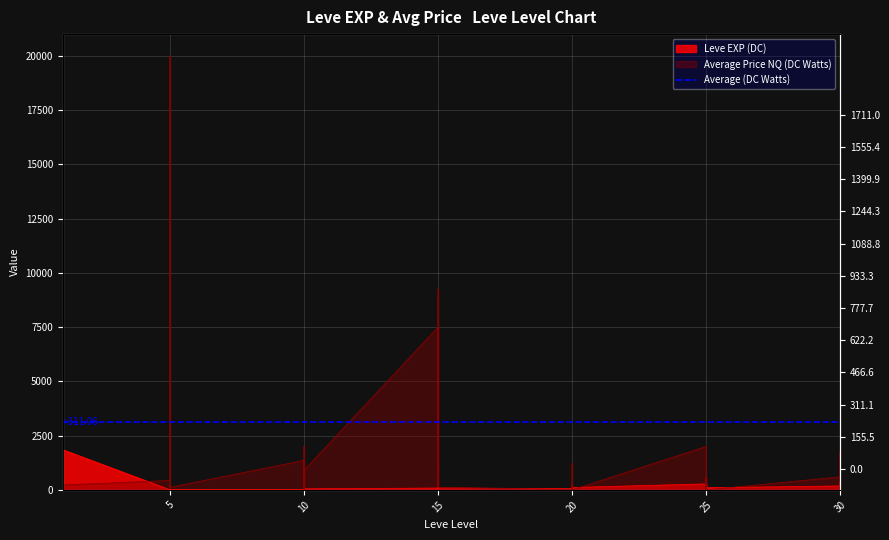

What is the sum of the values at 5 and 30?

290